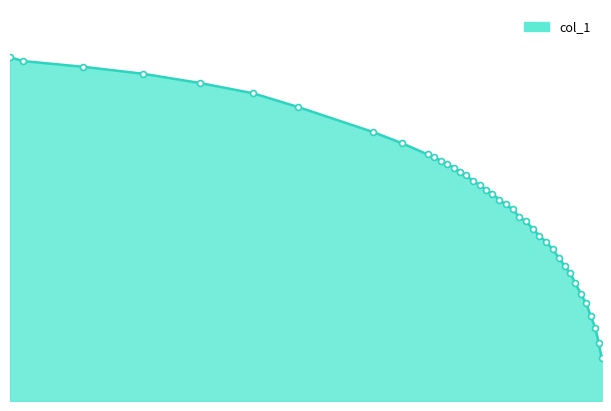

Between 0.0081 and 0.1041, which is larger?

0.1041